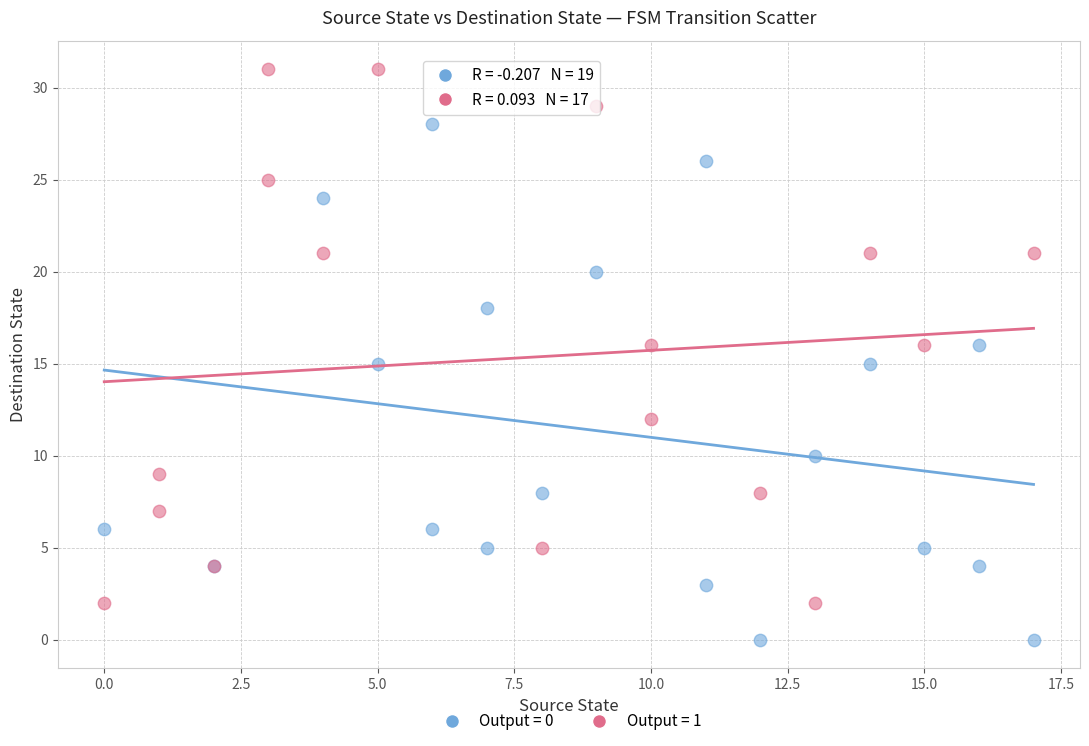

Which series contains the highest Y value?

Output = 1